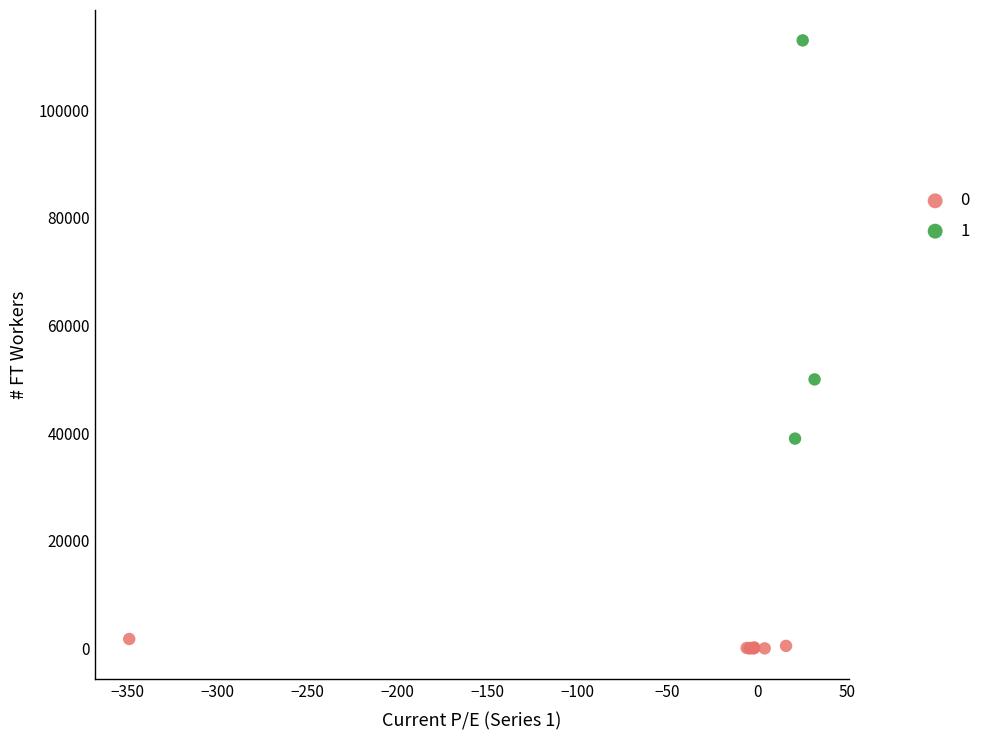

Which series reaches the minimum Y coordinate?

0